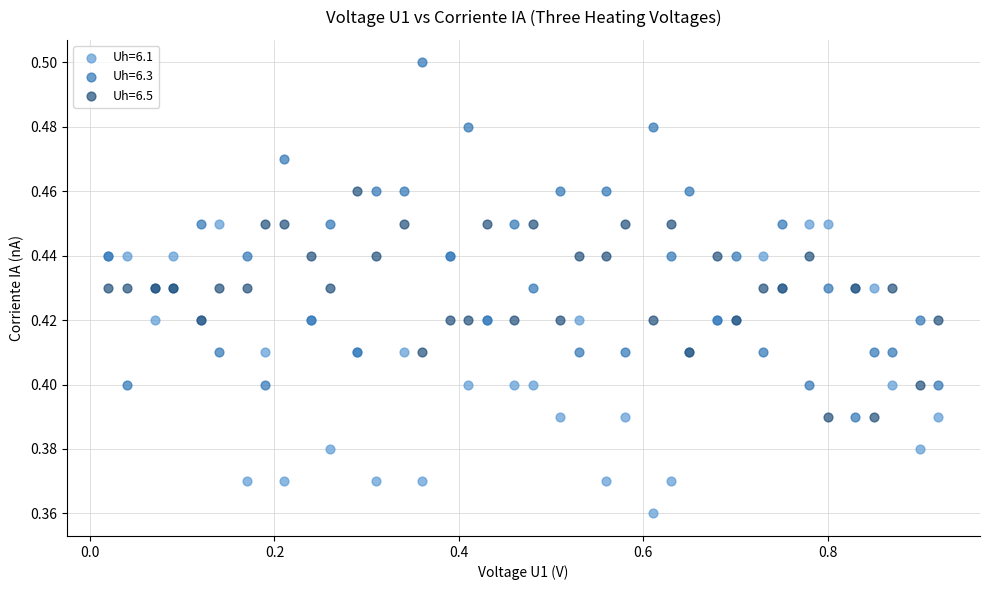

Which series has the widest spread of Y values?

Uh=6.3